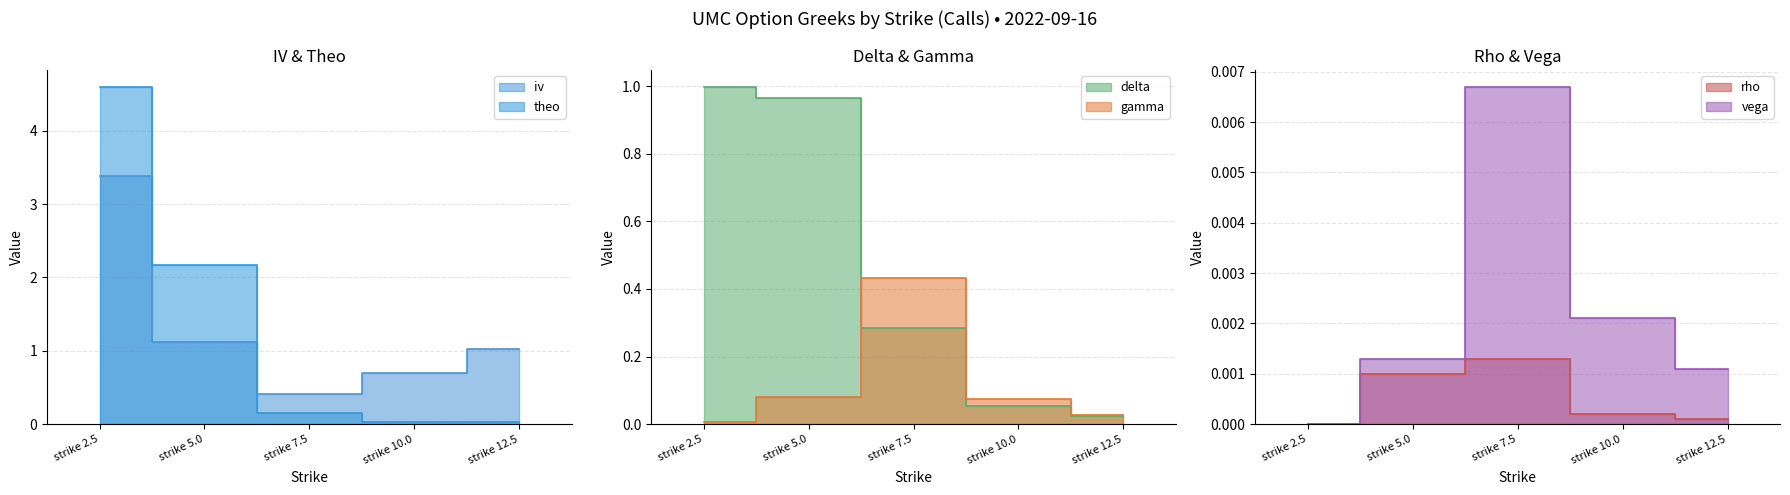

Which has a higher value, strike 10.0 or strike 5.0?

strike 5.0